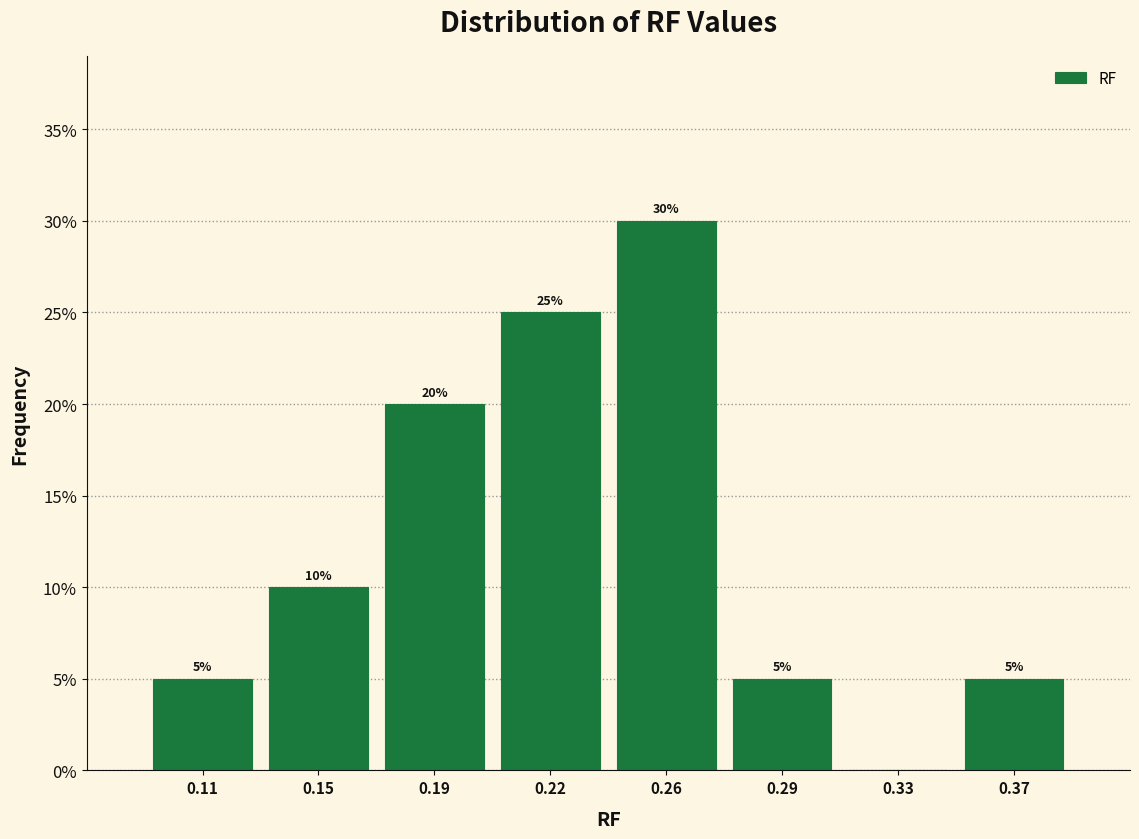

Reading left to right, what are all the values shown in this chart?

0.11=5	0.15=10	0.19=20	0.22=25	0.26=30	0.29=5	0.33=0	0.37=5